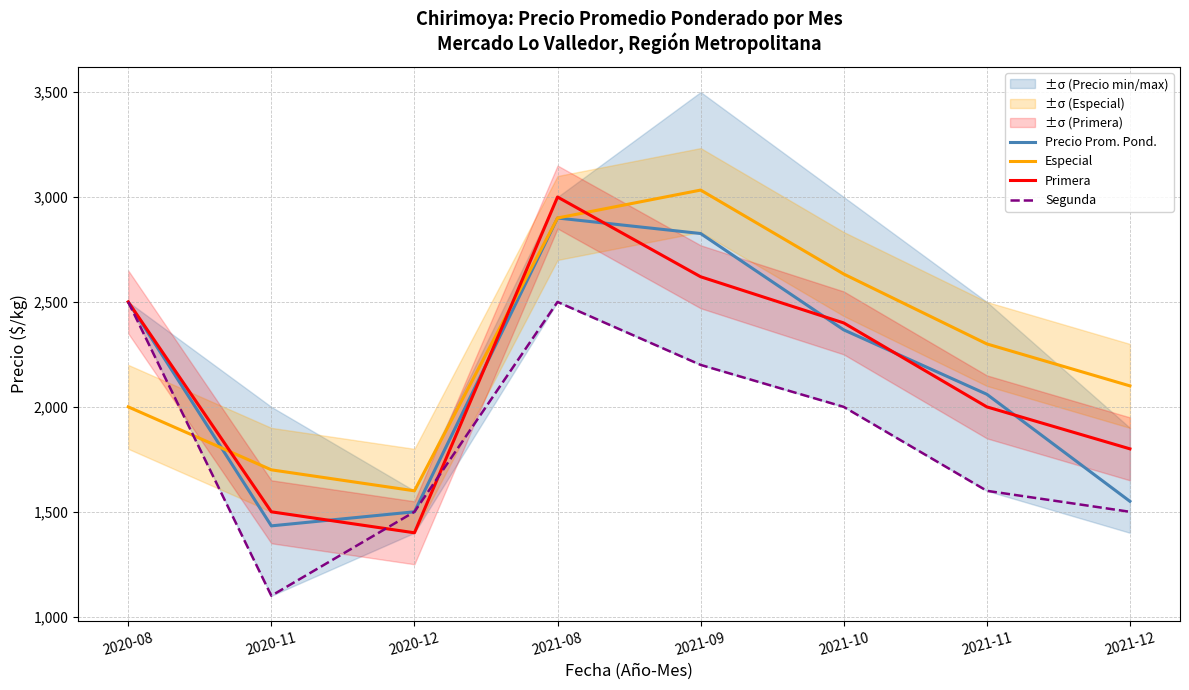

Is it true that Primera equals 3192 at 2021-10?

False